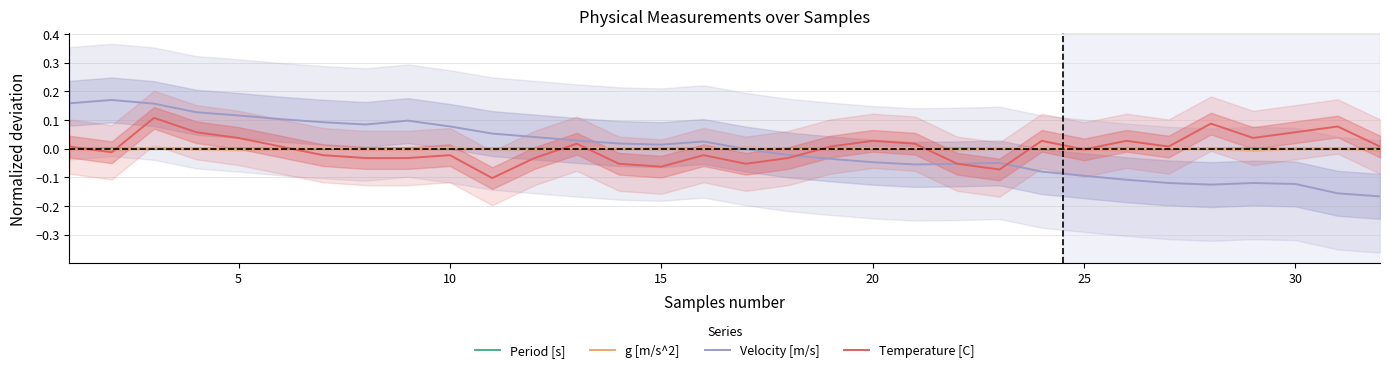

How many data points in g [m/s^2] are above 0?

14